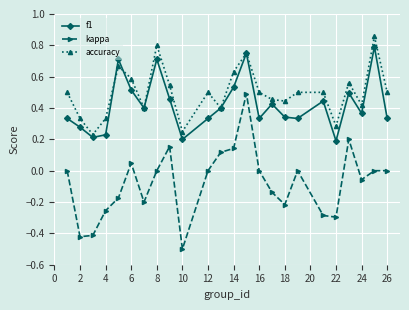

Rank the series by their maximum value, from lowest to highest.

kappa, f1, accuracy